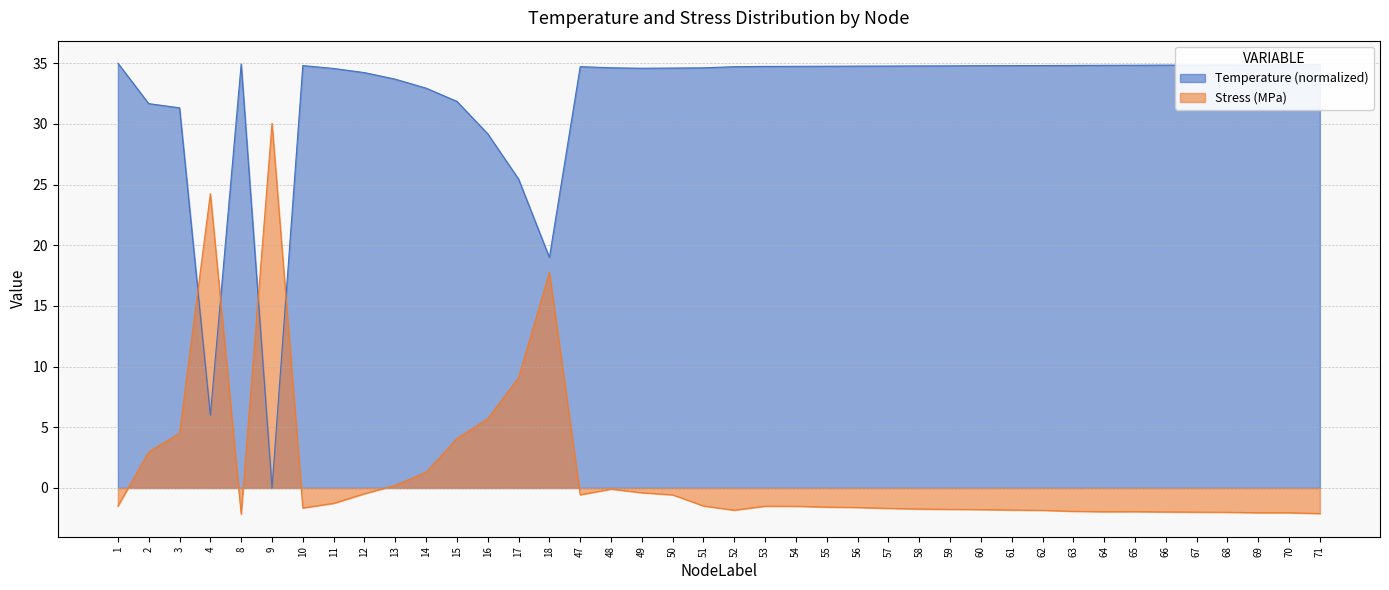

Which series has the largest range (max minus min)?

Temperature (normalized)